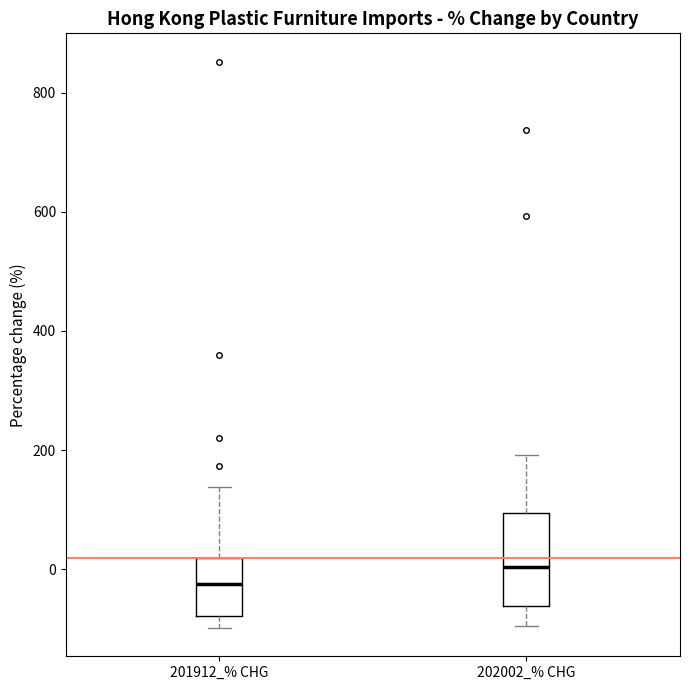

Reading left to right, read every box against the y-axis: the position of its median line, the range the box covers, and the ends of its whiskers. The values are not printed on the chart, so give them approximately, as read against the axis.

201912_% CHG: median -20, box -80 to 20, whiskers -100 to 140
202002_% CHG: median 0, box -60 to 100, whiskers -100 to 200